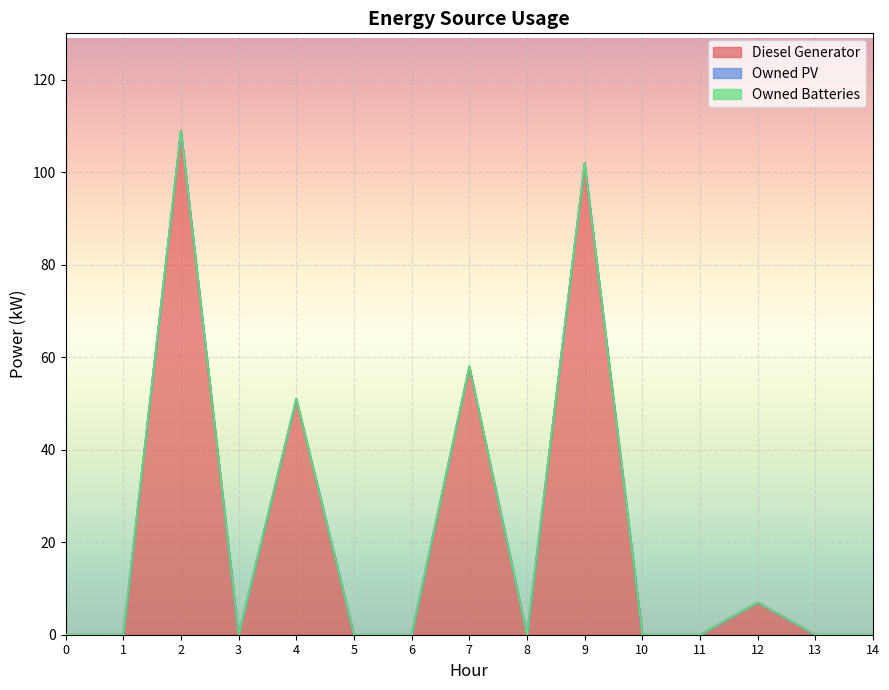

How many categories are shown in the chart?

15